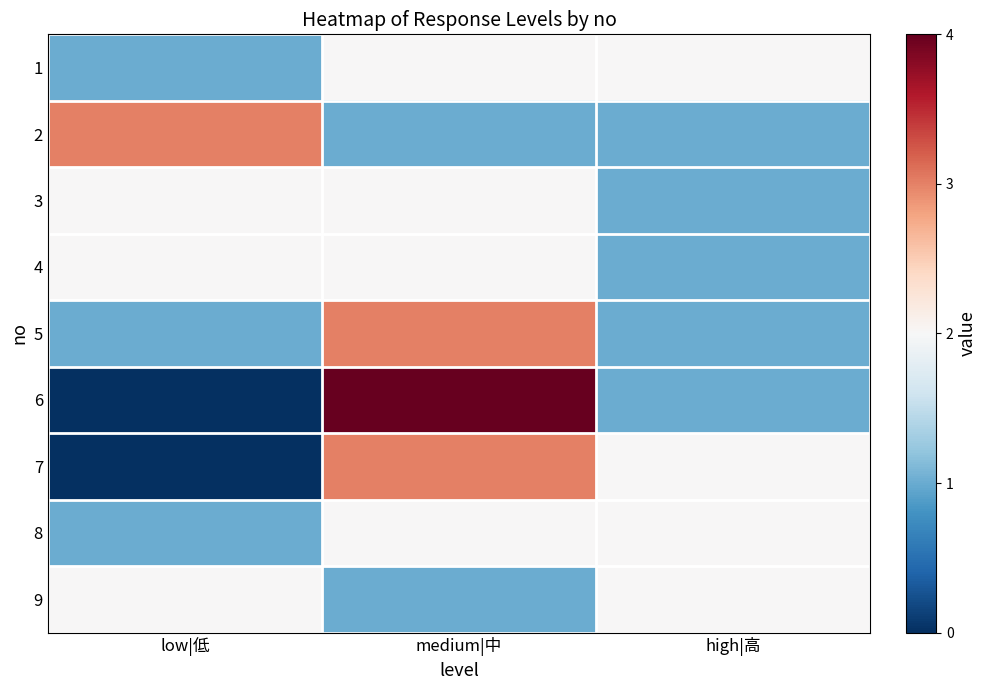

At which category does the chart reach its minimum across all series?

low|低